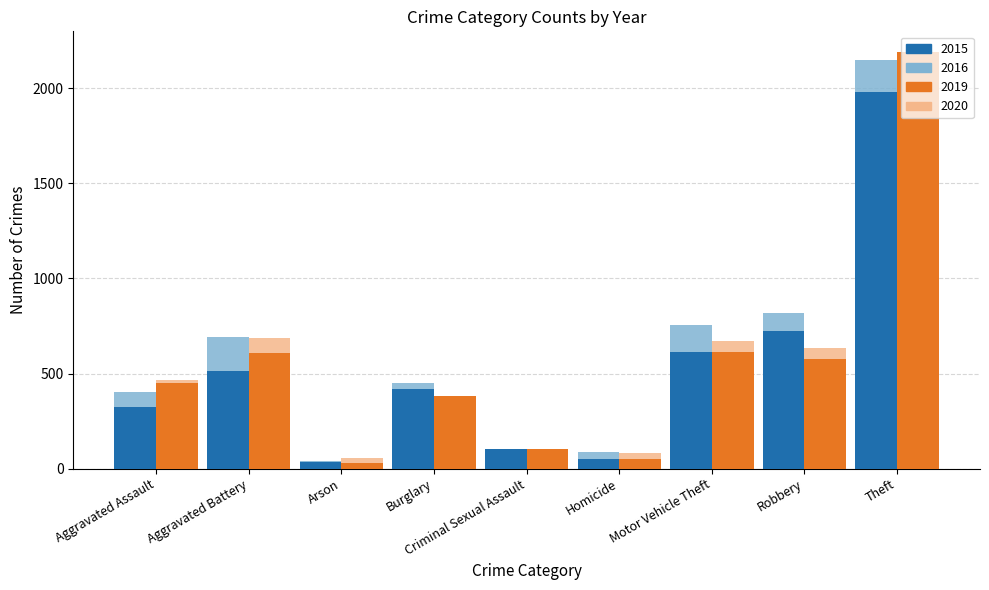

What is the sum of all 2016 values?

5481